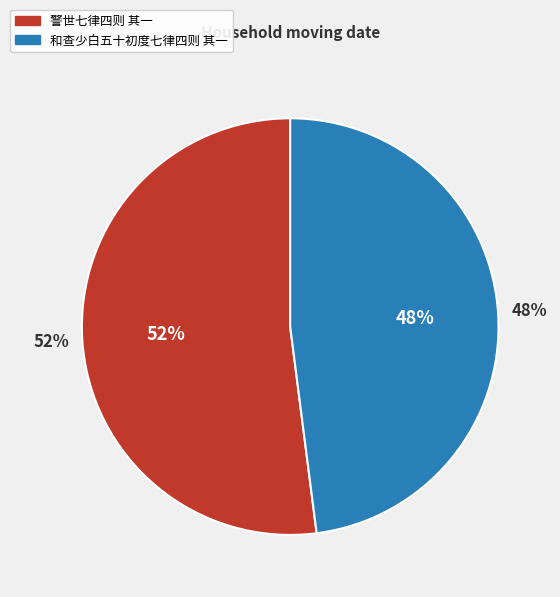

To the nearest percent, what portion does 警世七律四则 其一 represent?

52%